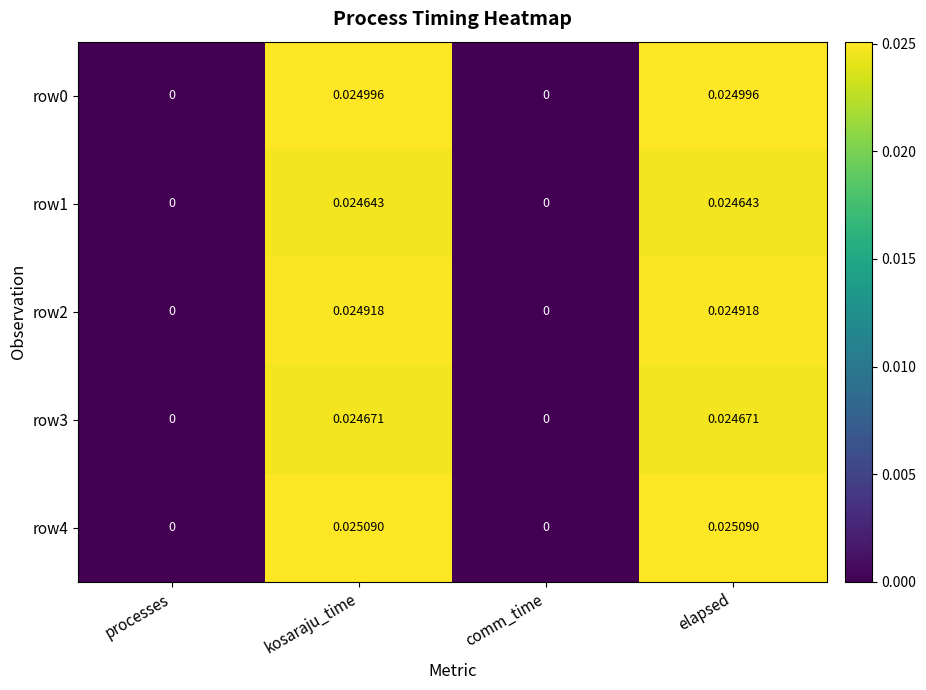

Which series has the widest spread of values?

row4